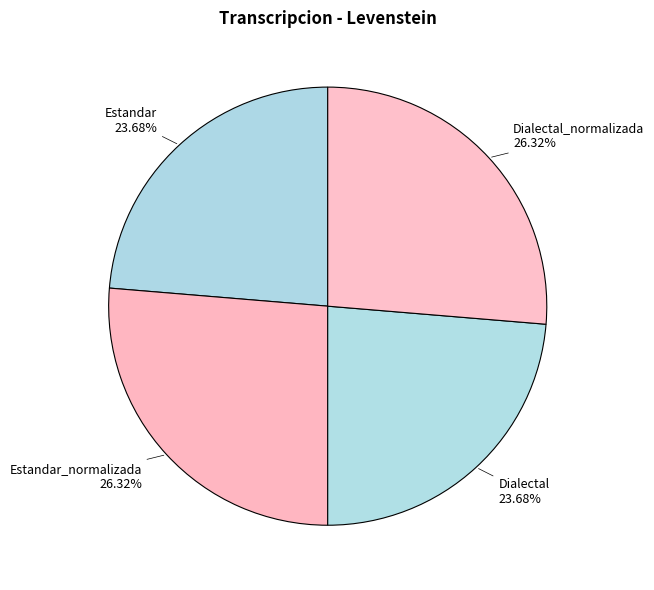

What is the ratio of the value at Estandar to the value at Dialectal?

1.0